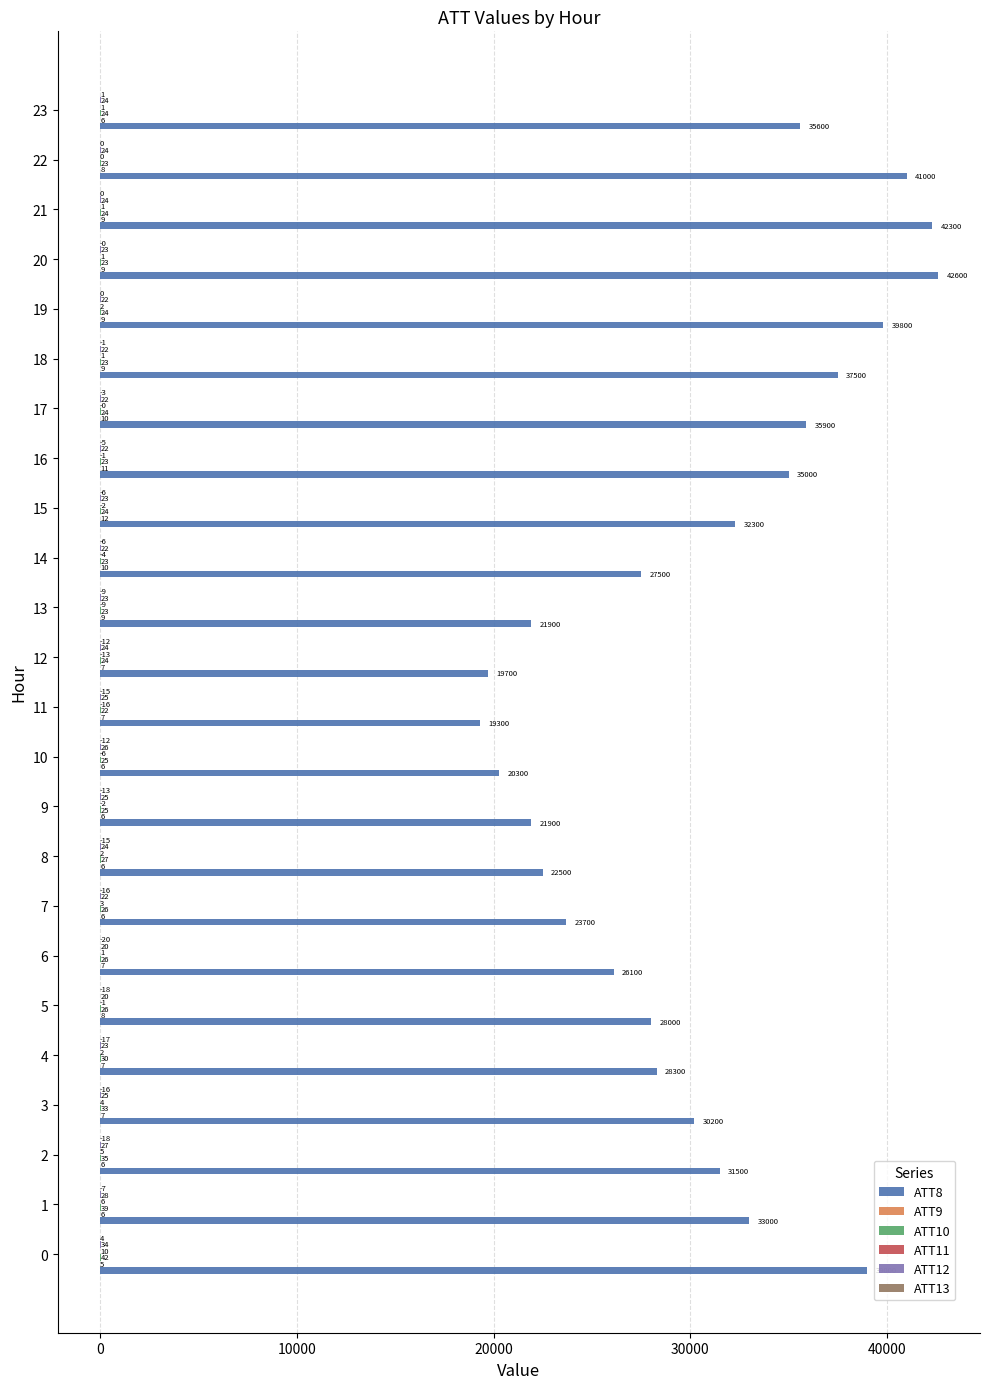

The ATT8 series shows 42600.0 at 20. True or false?

True